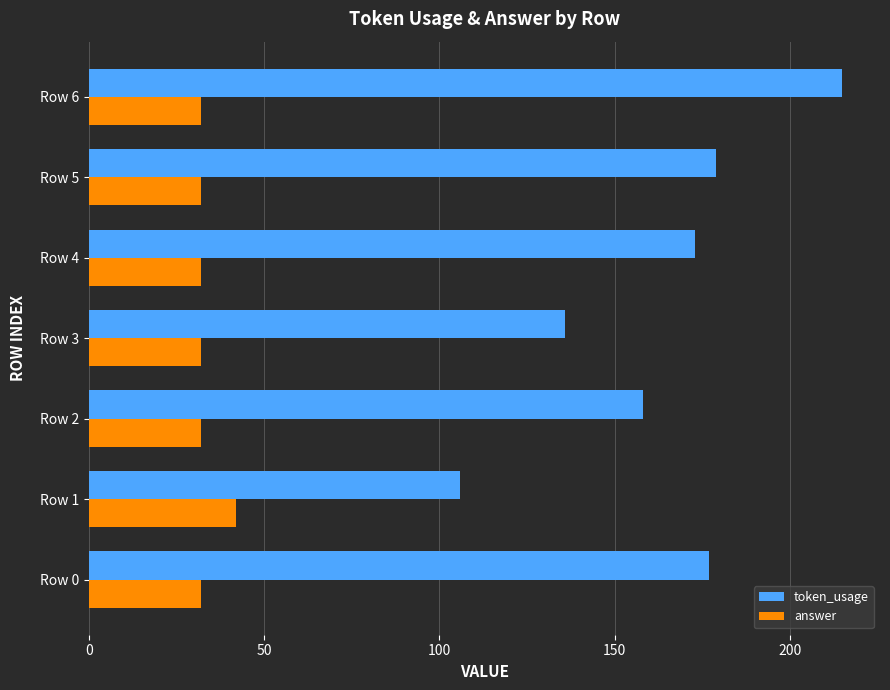

At Row 4, list the series in order from smallest to largest.

answer, token_usage